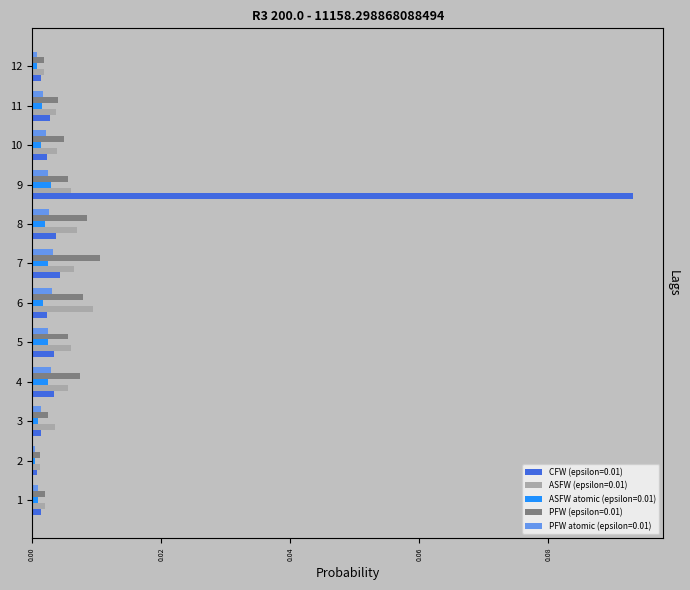

The value of PFW (epsilon=0.01) at 10 is 0.0. True or false?

True